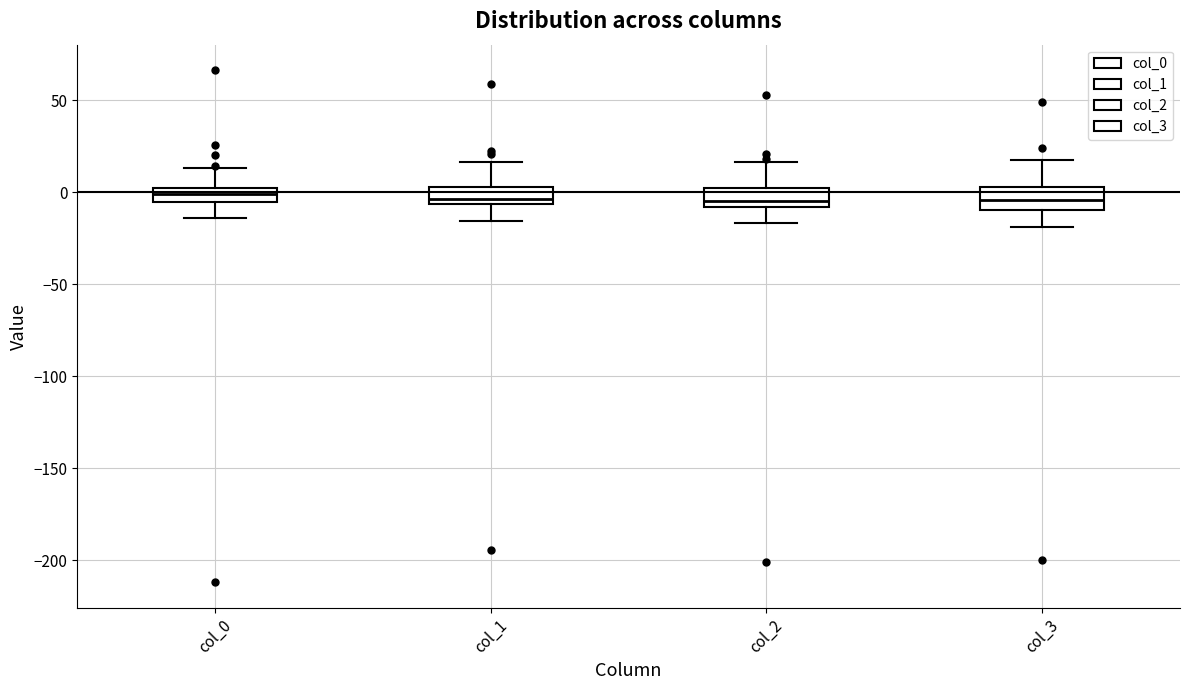

Where is the lower edge of the box for col_3 on the y-axis? The values are not printed on the chart, so give them approximately, as read against the axis.

-10